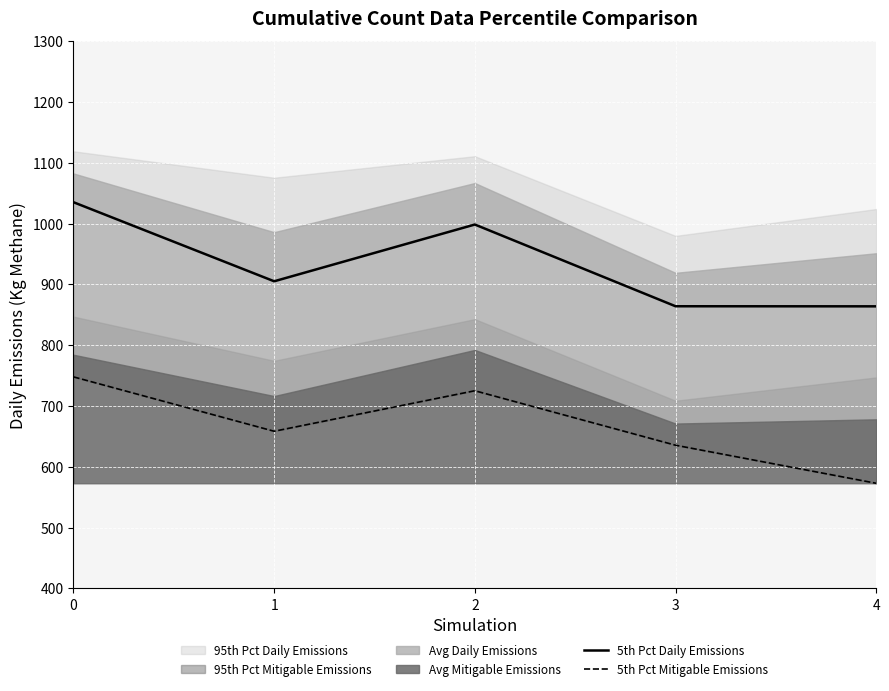

True or false: 5th Pct Daily Emissions and 5th Pct Mitigable Emissions cross at least once.

False